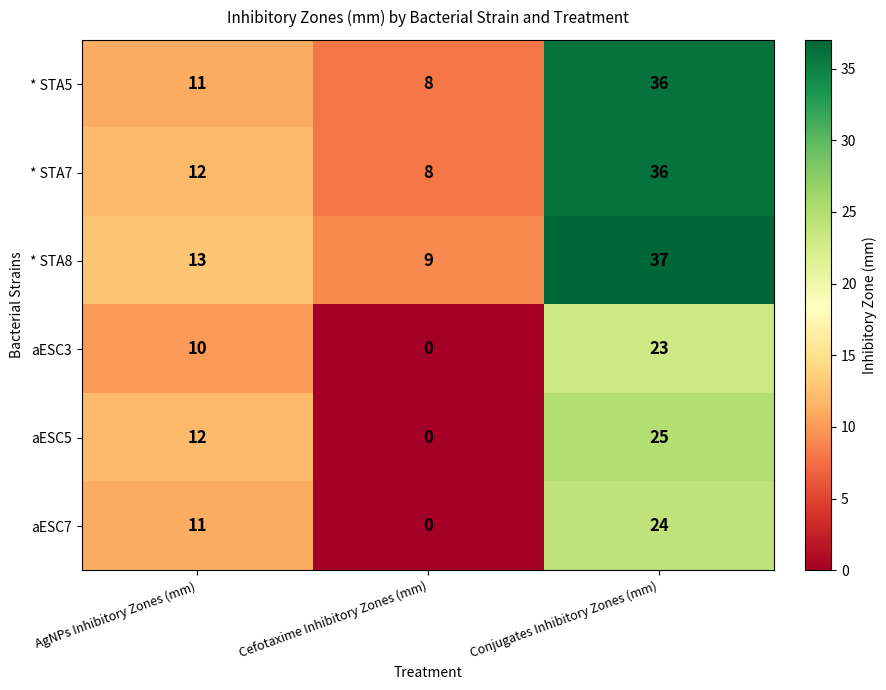

What is the highest value of the aESC5 series?

25